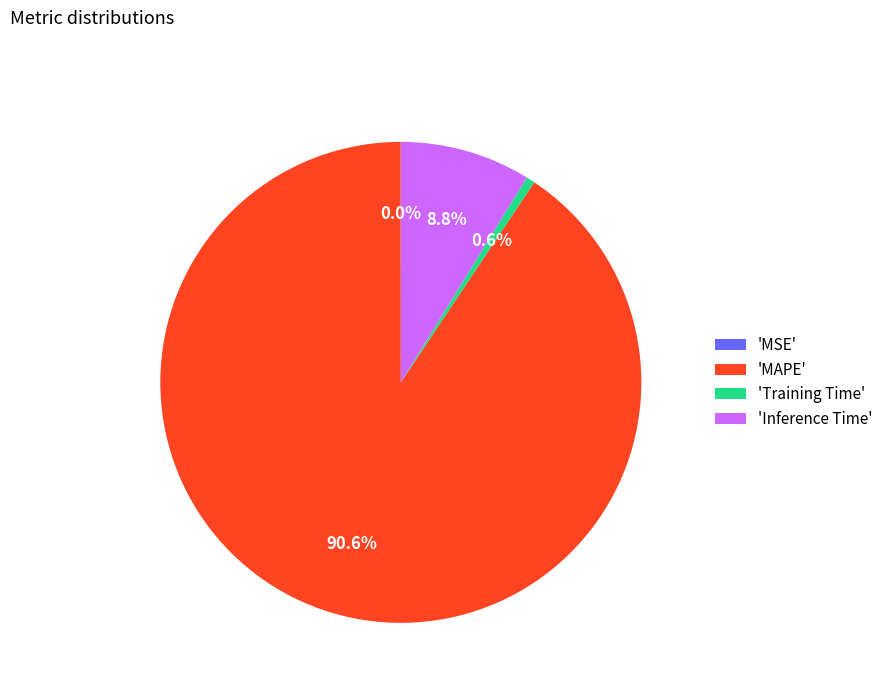

What portion of the pie excludes 'Inference Time'?

91.2%